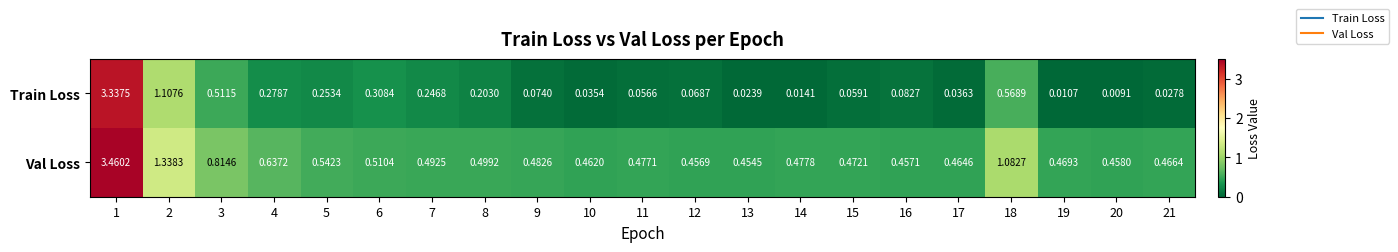

Between 3 and 9, which series saw the biggest shift?

Train Loss